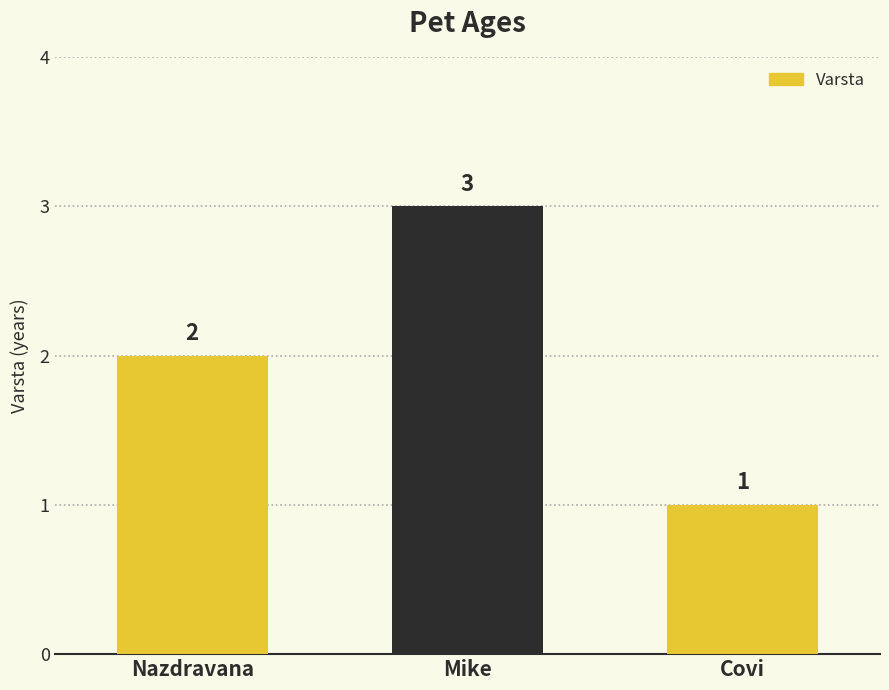

List the labels in order of value, largest first.

Mike, Nazdravana, Covi